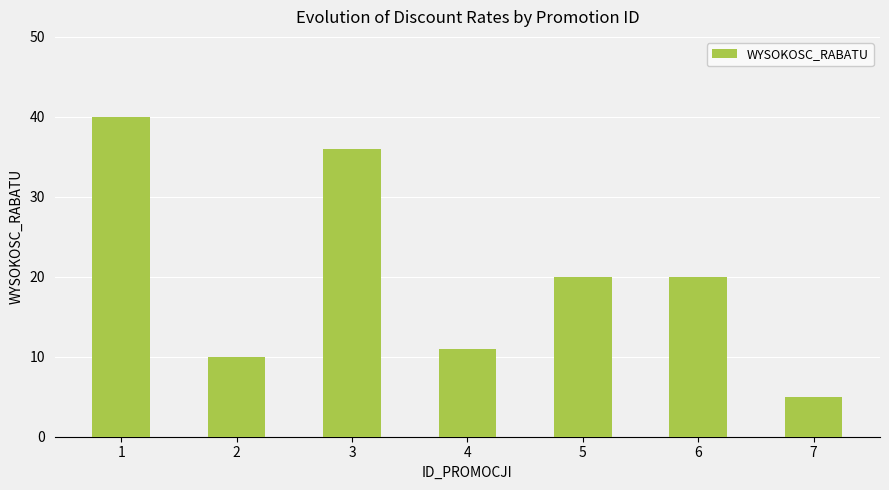

What is the value of the 3rd bar from the left?

36